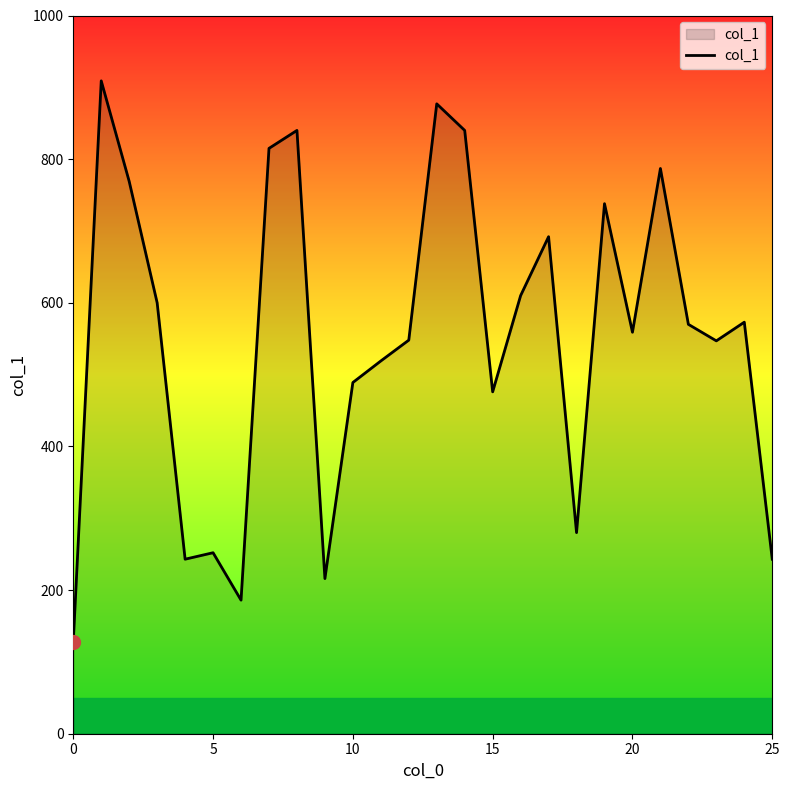

What is the average value?

550